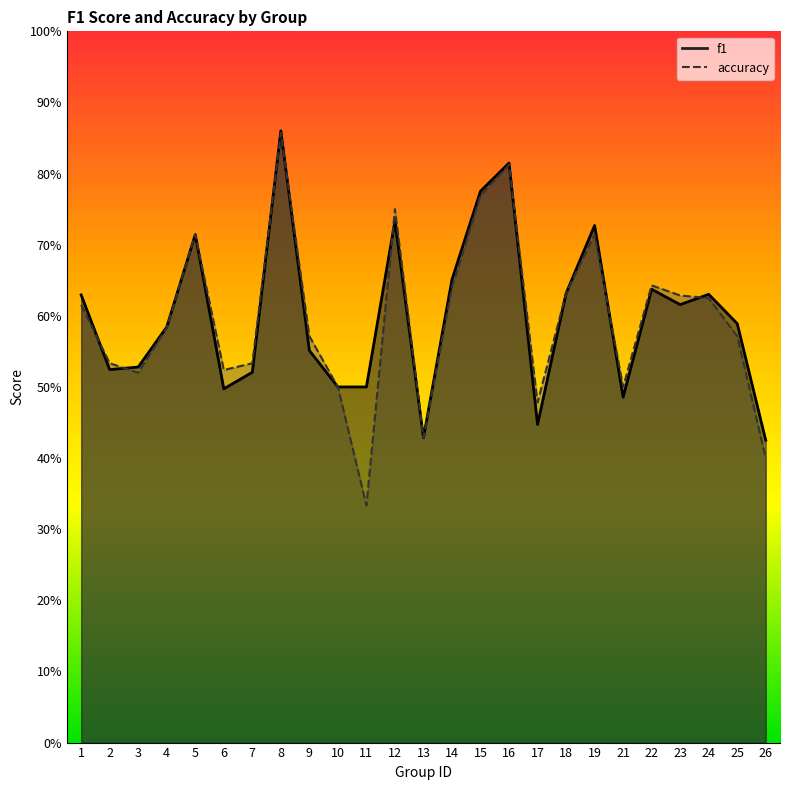

At which category does the chart reach its minimum across all series?

11